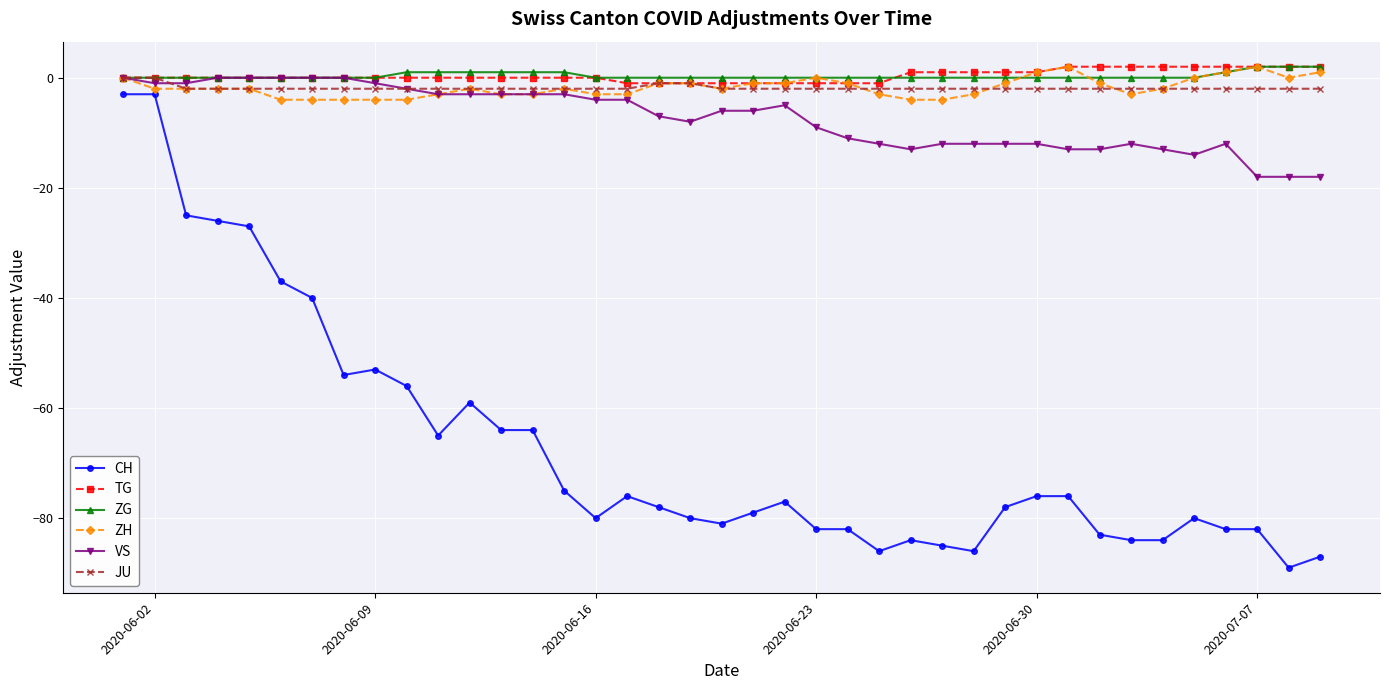

Which series has the widest spread of values?

CH